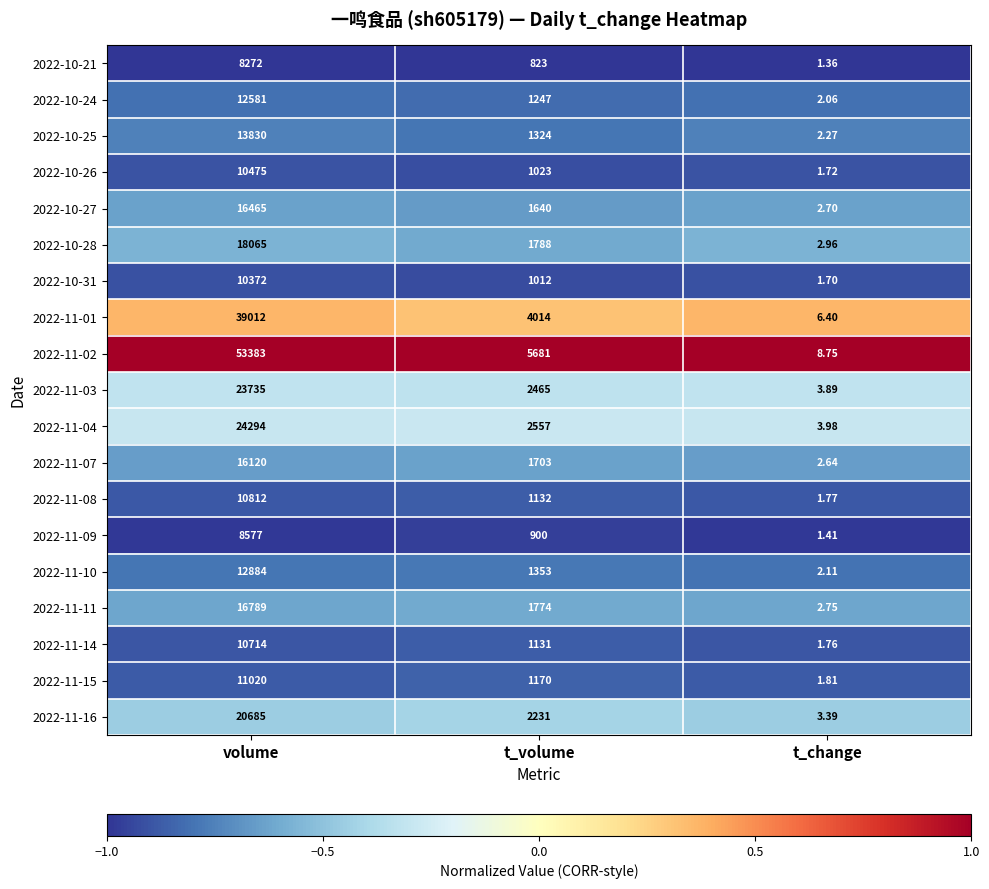

Which series has the largest total across all categories?

2022-11-02